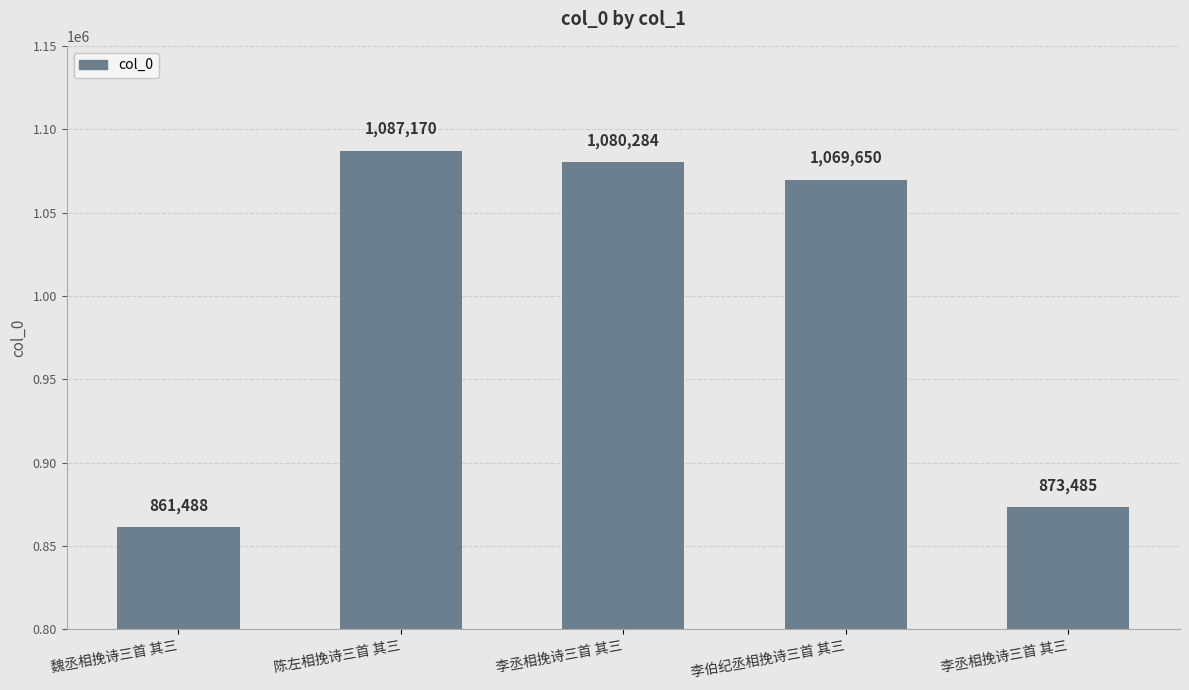

How many bars are there in total?

5